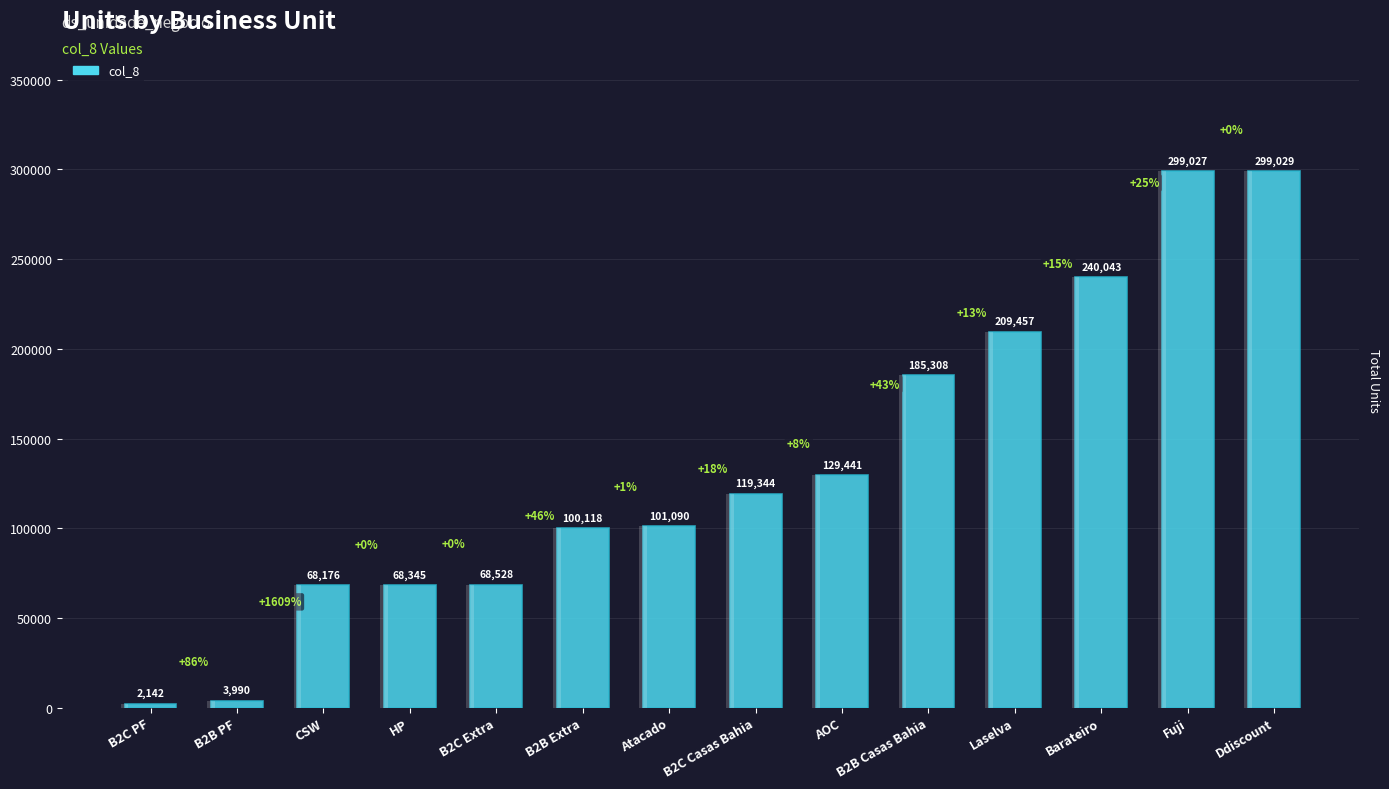

Does the chart contain stacked bars?

No